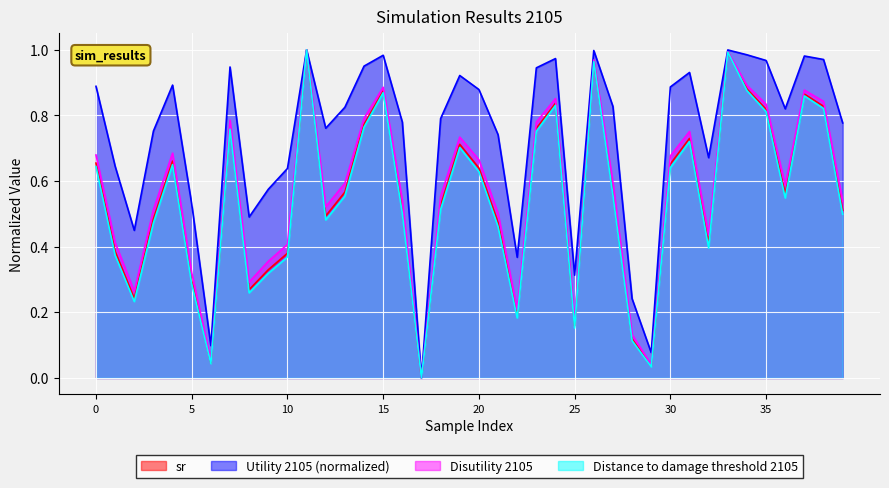

What is the difference between the maximum and minimum values in the Distance to damage threshold 2105 series?

1.0